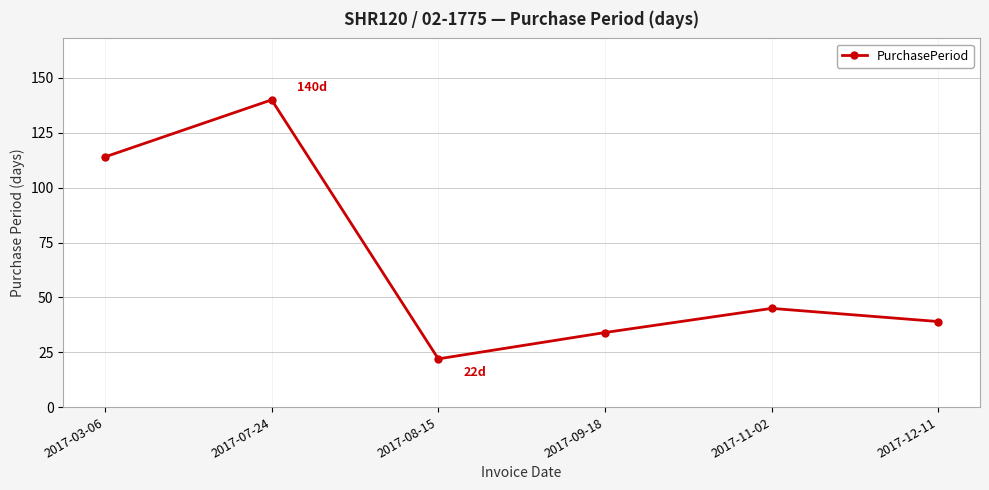

What is the label of the 4th point from the left?

2017-09-18